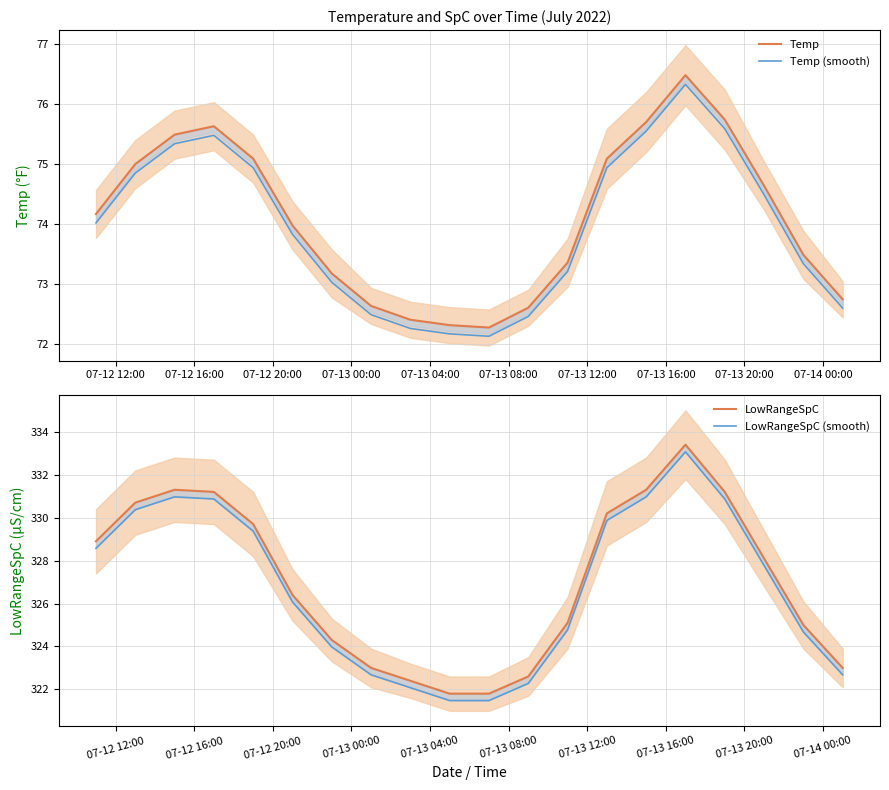

Which series has the largest total across all categories?

LowRangeSpC